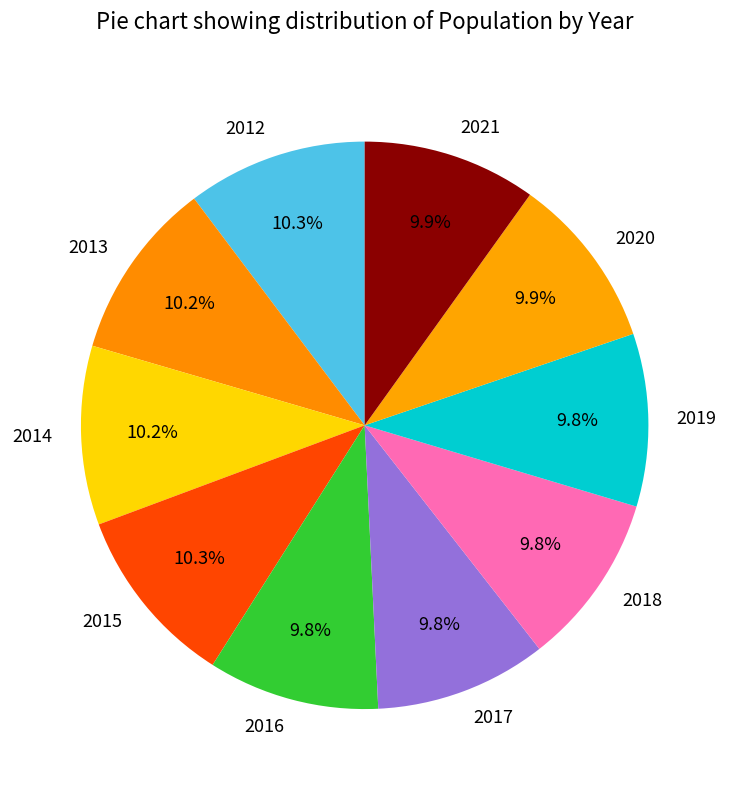

Approximately how many times larger is the value at 2020 compared to 2017?

1.0